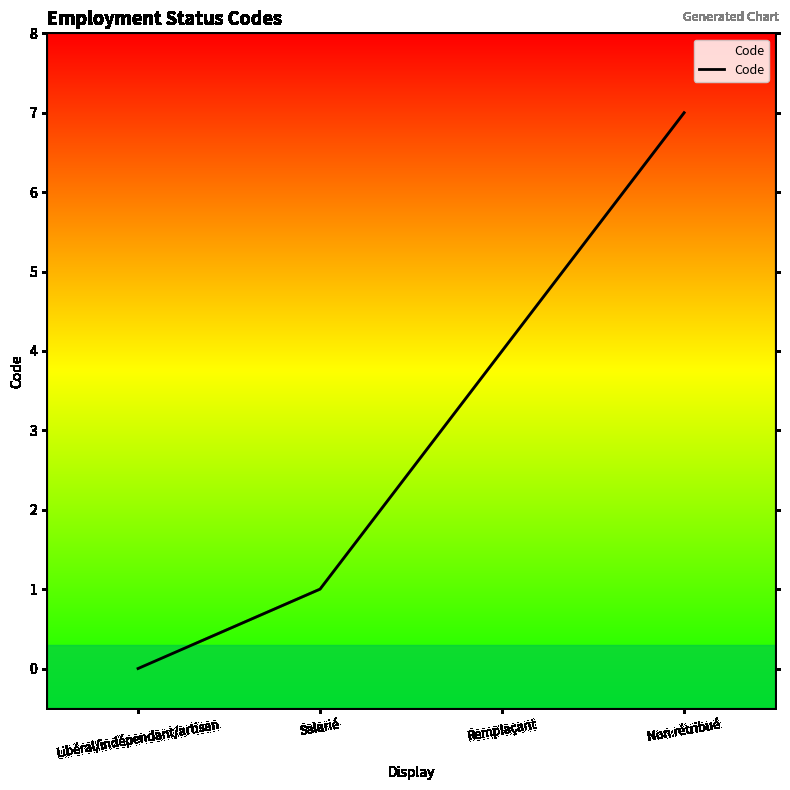

List the labels in order of value, smallest first.

Libéral/indépendant/artisan, Salarié, Remplaçant, Non rétribué